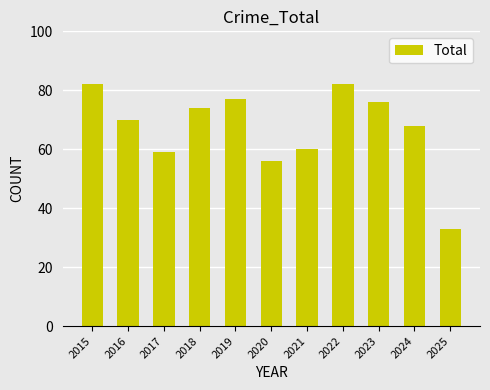

What is the difference between the values at 2018 and 2017?

15